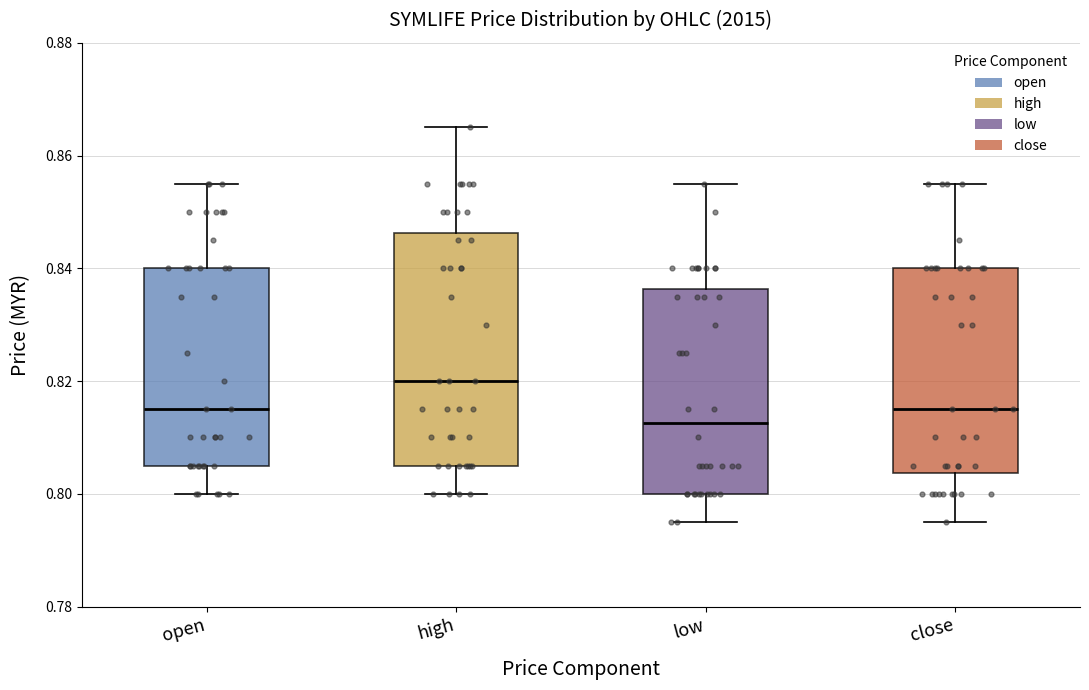

Comparing the boxes themselves (not the whiskers), which one is the tallest?

high